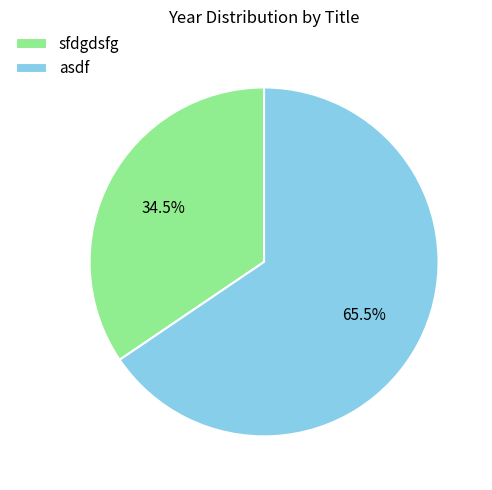

What is the ratio of the value at sfdgdsfg to the value at asdf?

0.5